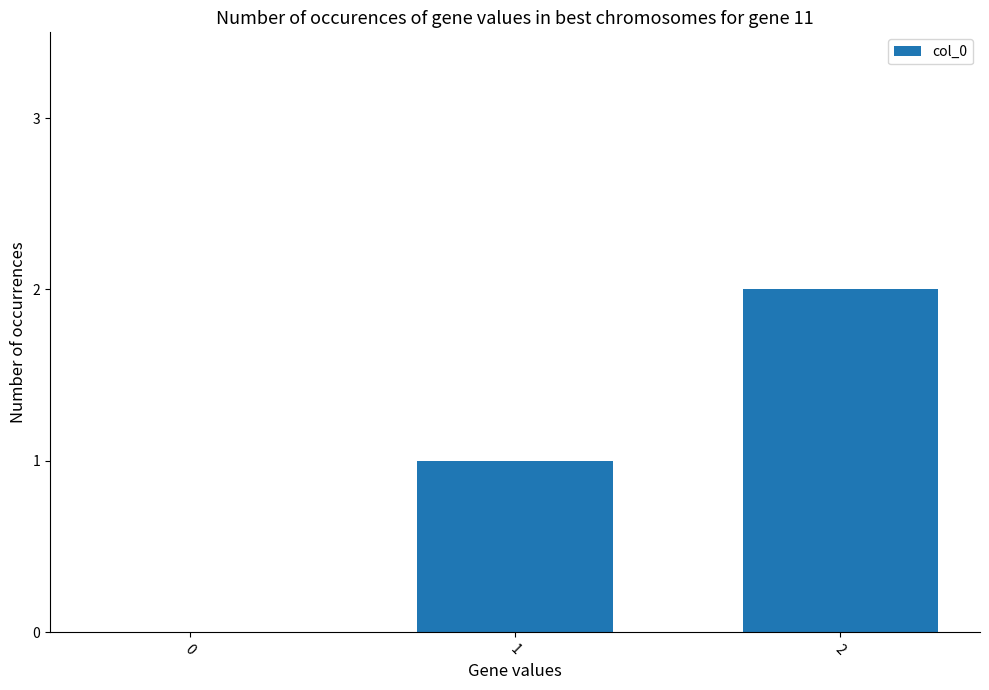

At which category does the chart reach its peak across all series?

2